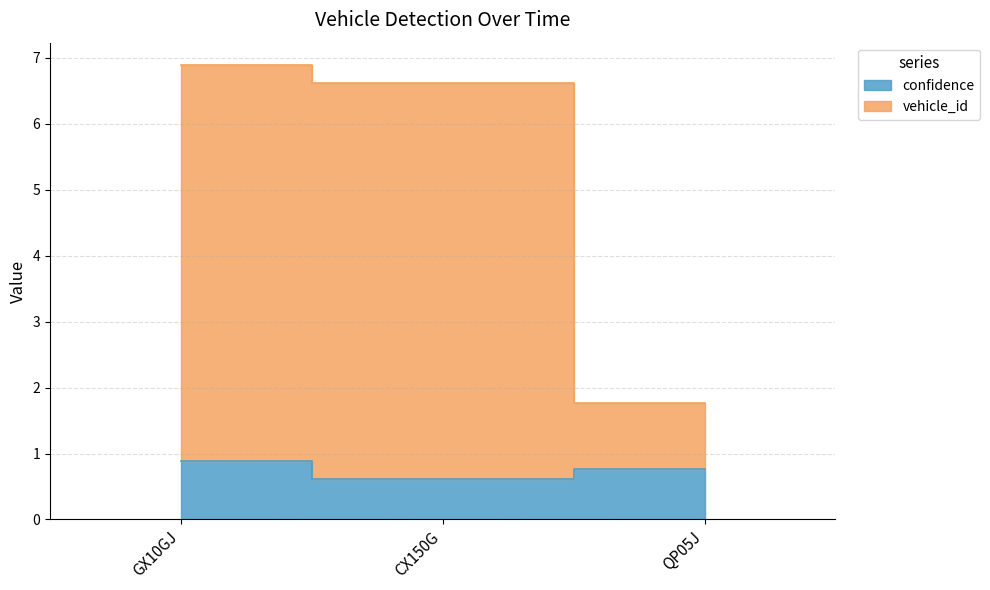

Reading left to right, what are all the values shown in this chart?

confidence: GX10GJ=0.9	CX150G=0.6	QP05J=0.8
vehicle_id: GX10GJ=6.9	CX150G=6.6	QP05J=1.8